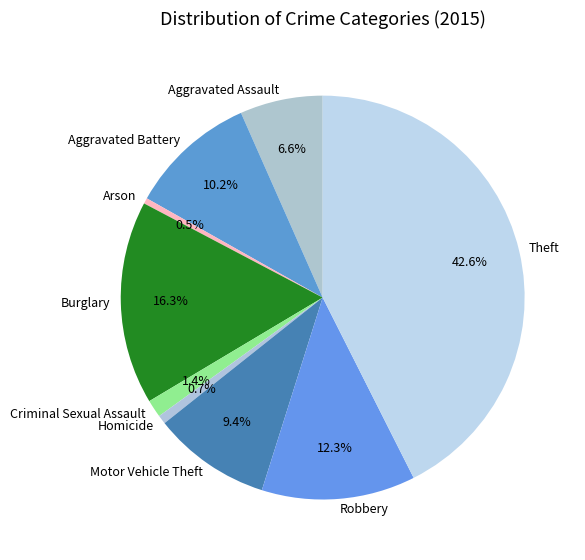

How many slices are in this pie chart?

9